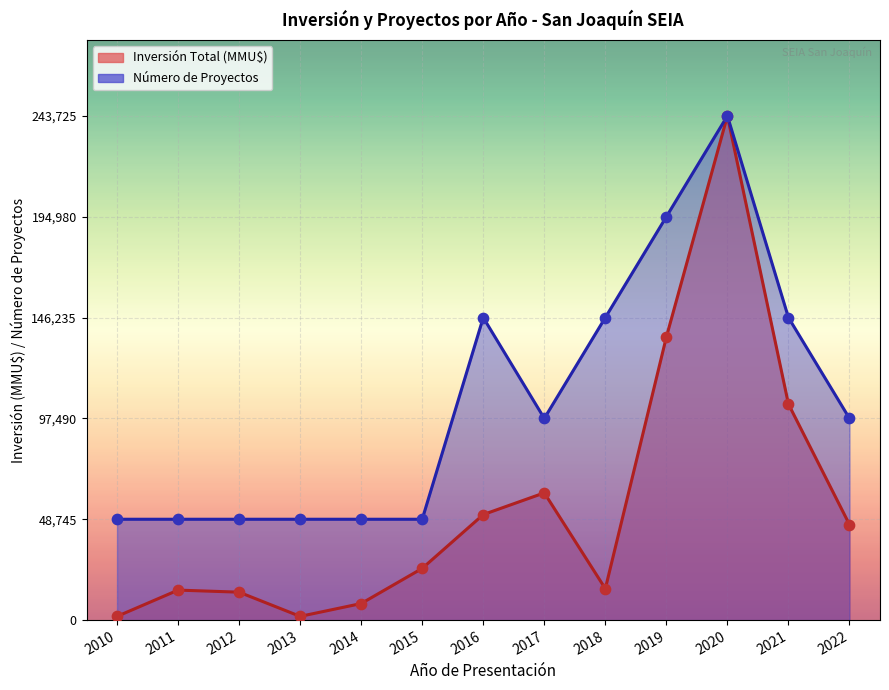

Which series has the largest Y range (max minus min)?

Inversión Total (MMU$)